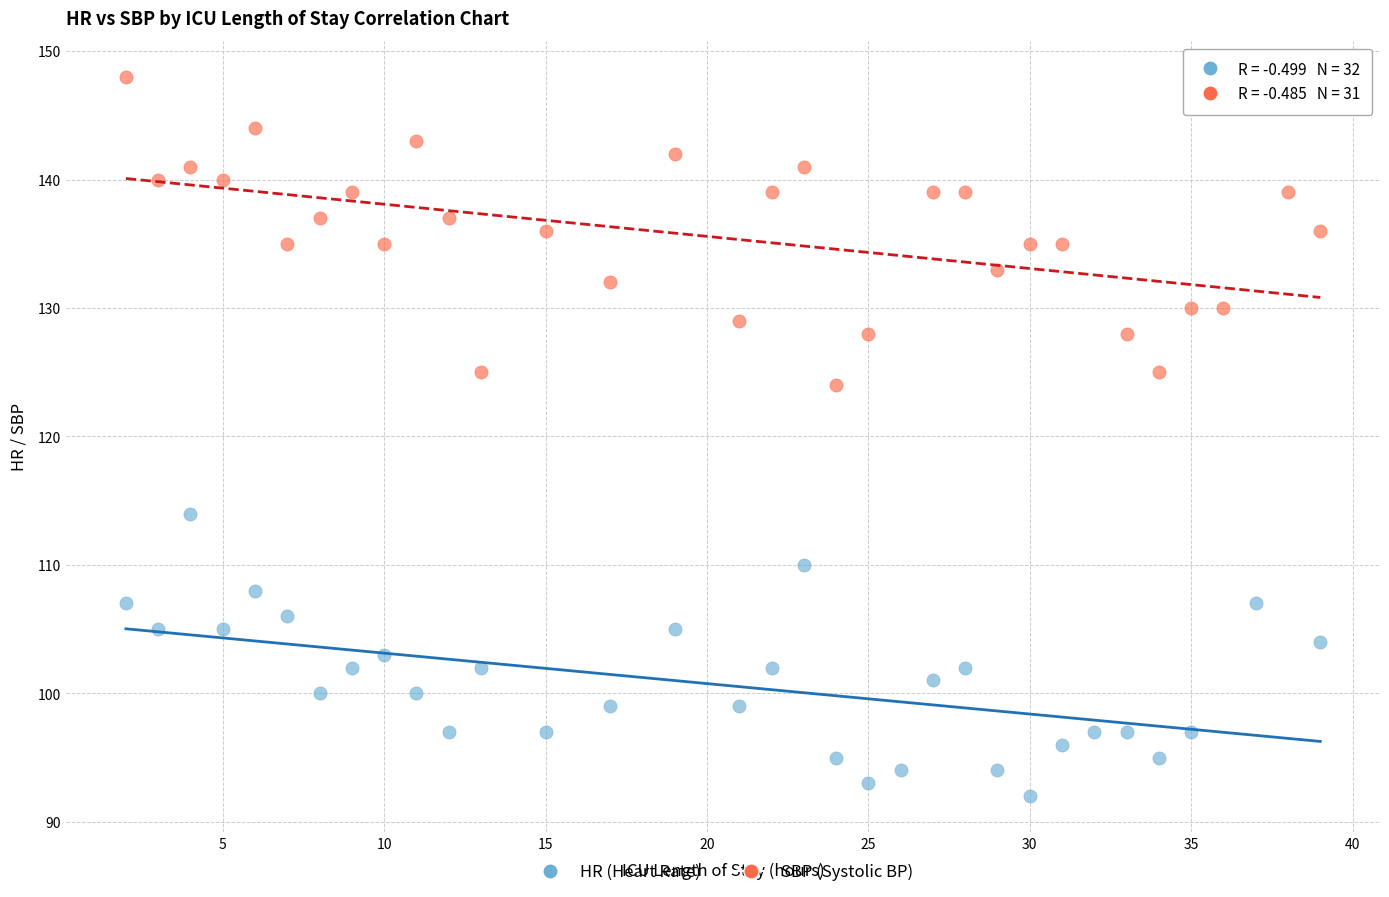

Which series reaches the minimum Y coordinate?

HR (Heart Rate)